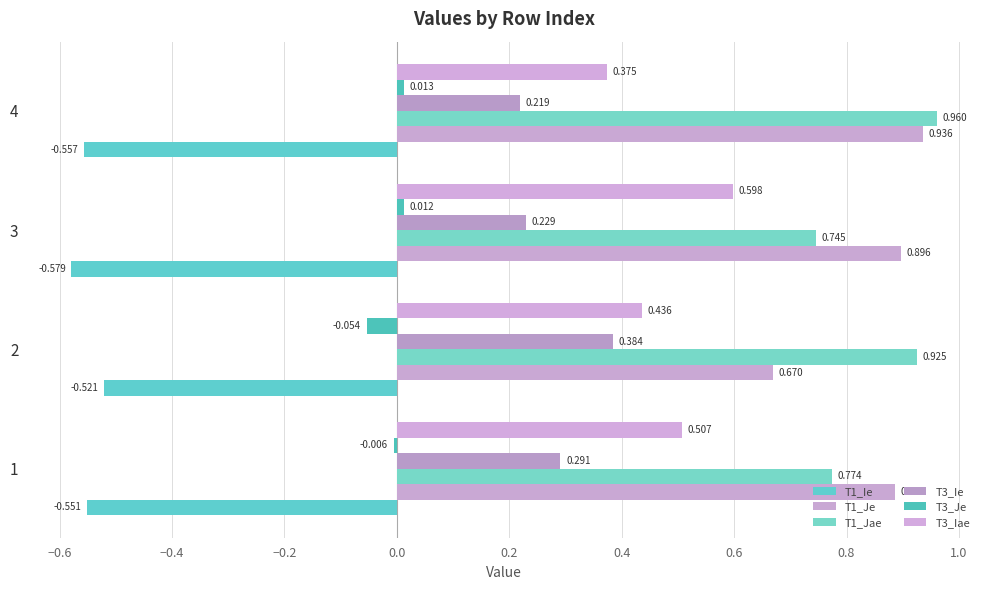

How many values in the T3_Je series exceed 0?

2